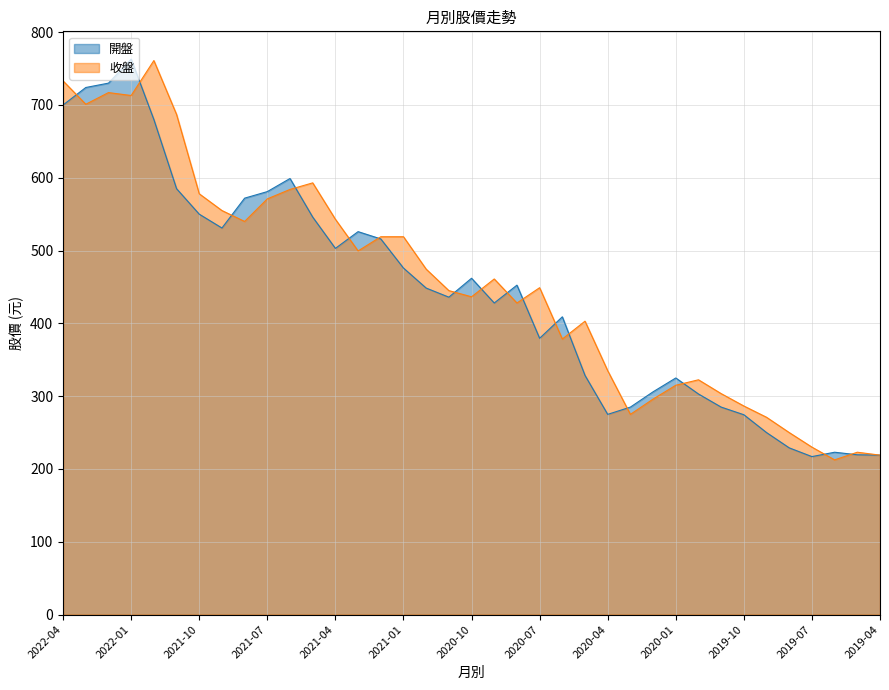

Which series has the largest range (max minus min)?

收盤